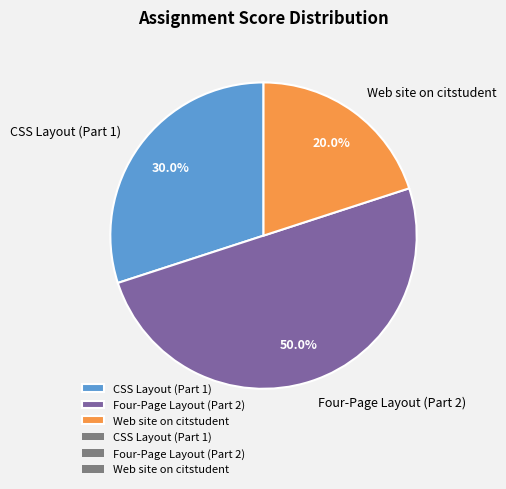

Does Web site on citstudent account for over 50% of the chart?

No